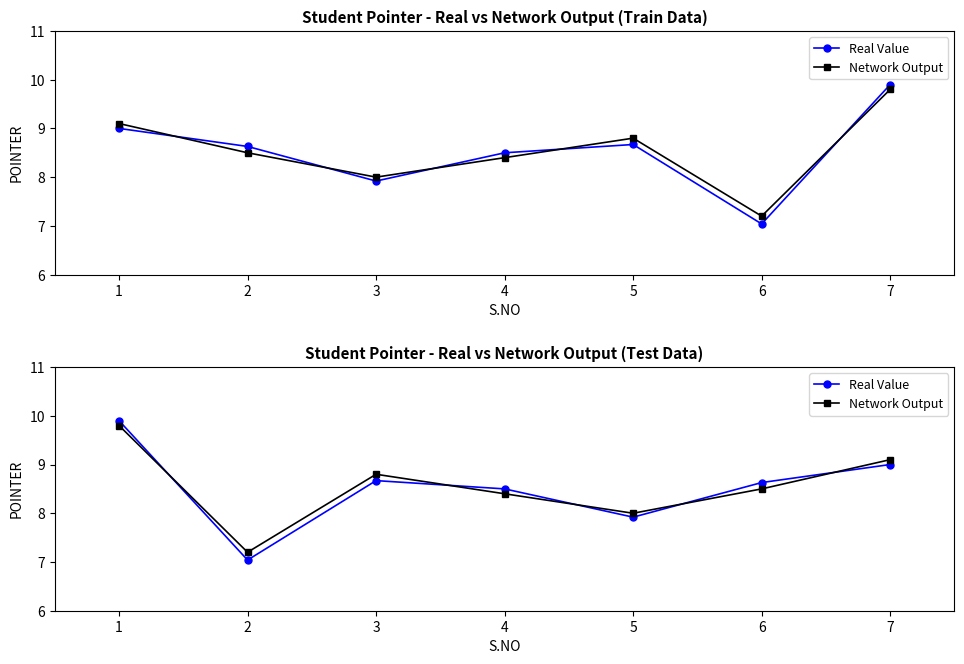

At how many categories does at least one series exceed 9?

2